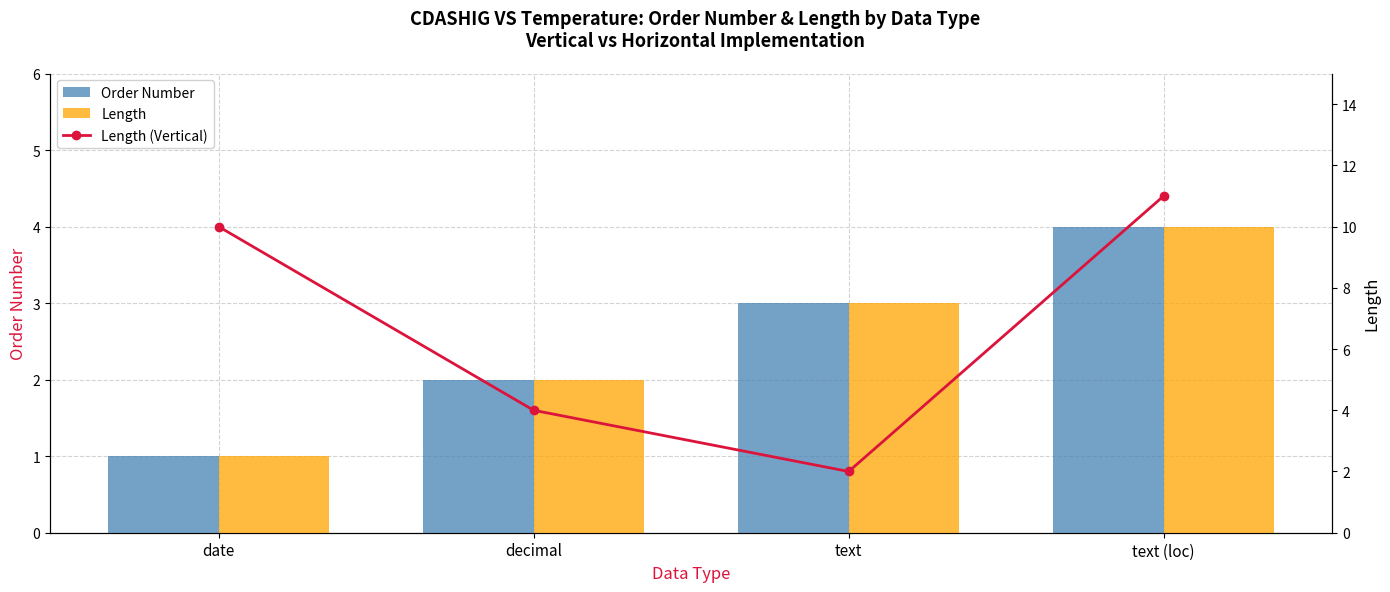

Reading left to right, transcribe all the data shown in this chart.

Order Number: date=1	decimal=2	text=3	text (loc)=4
Length: date=1	decimal=2	text=3	text (loc)=4
Length (Vertical): date=10	decimal=4	text=2	text (loc)=11